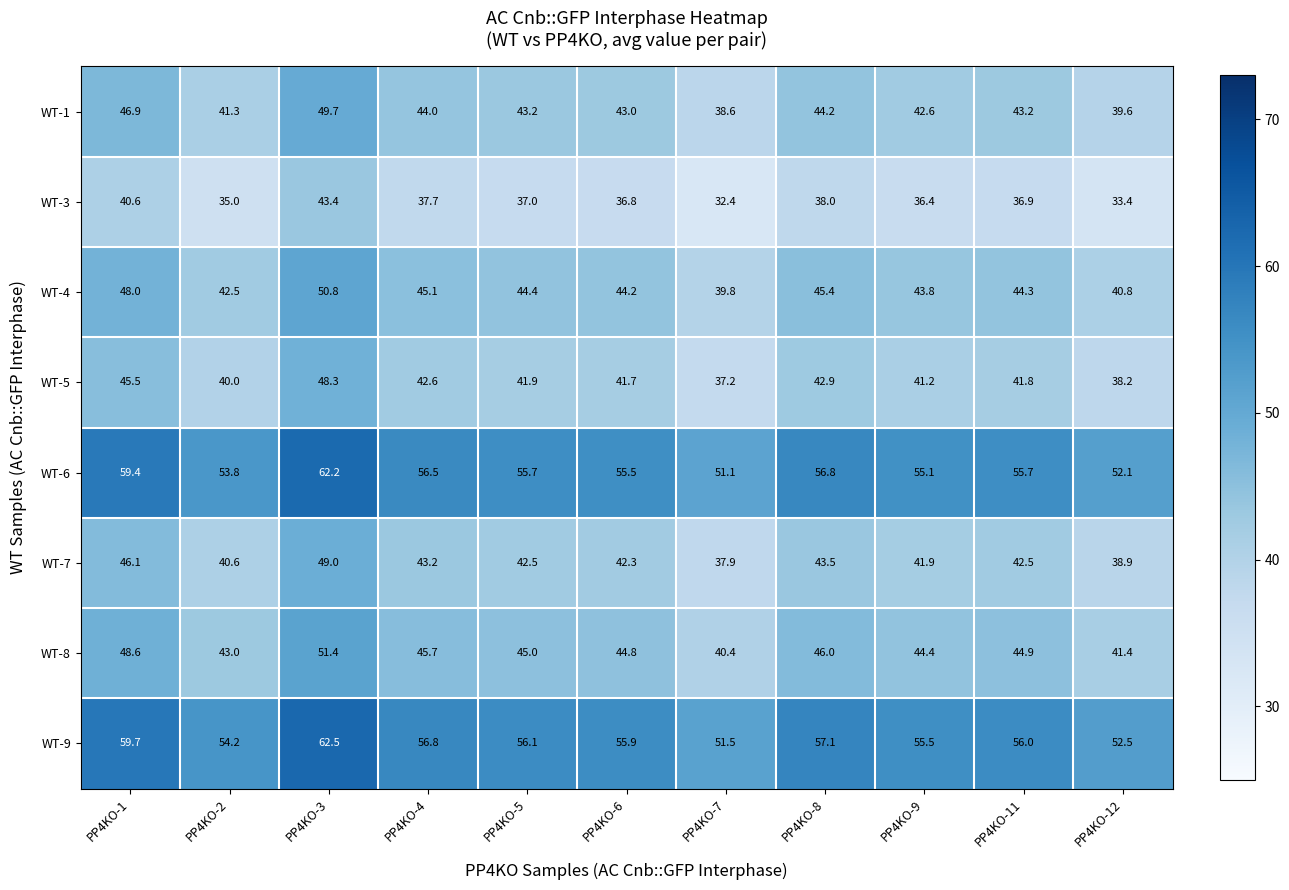

The value of WT-7 at PP4KO-11 is 27.9. True or false?

False